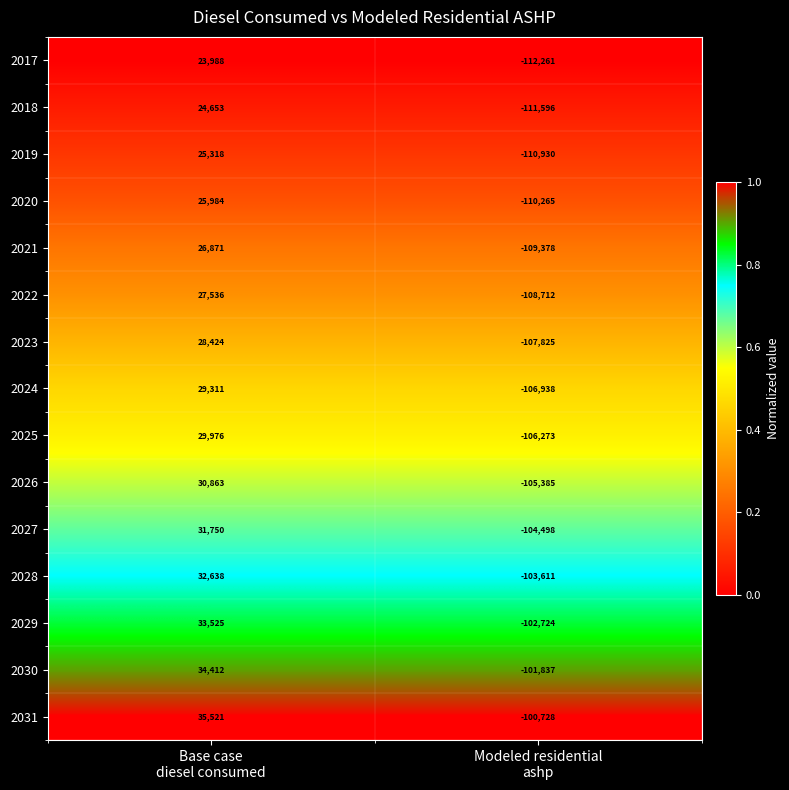

How many distinct data groups are displayed?

15